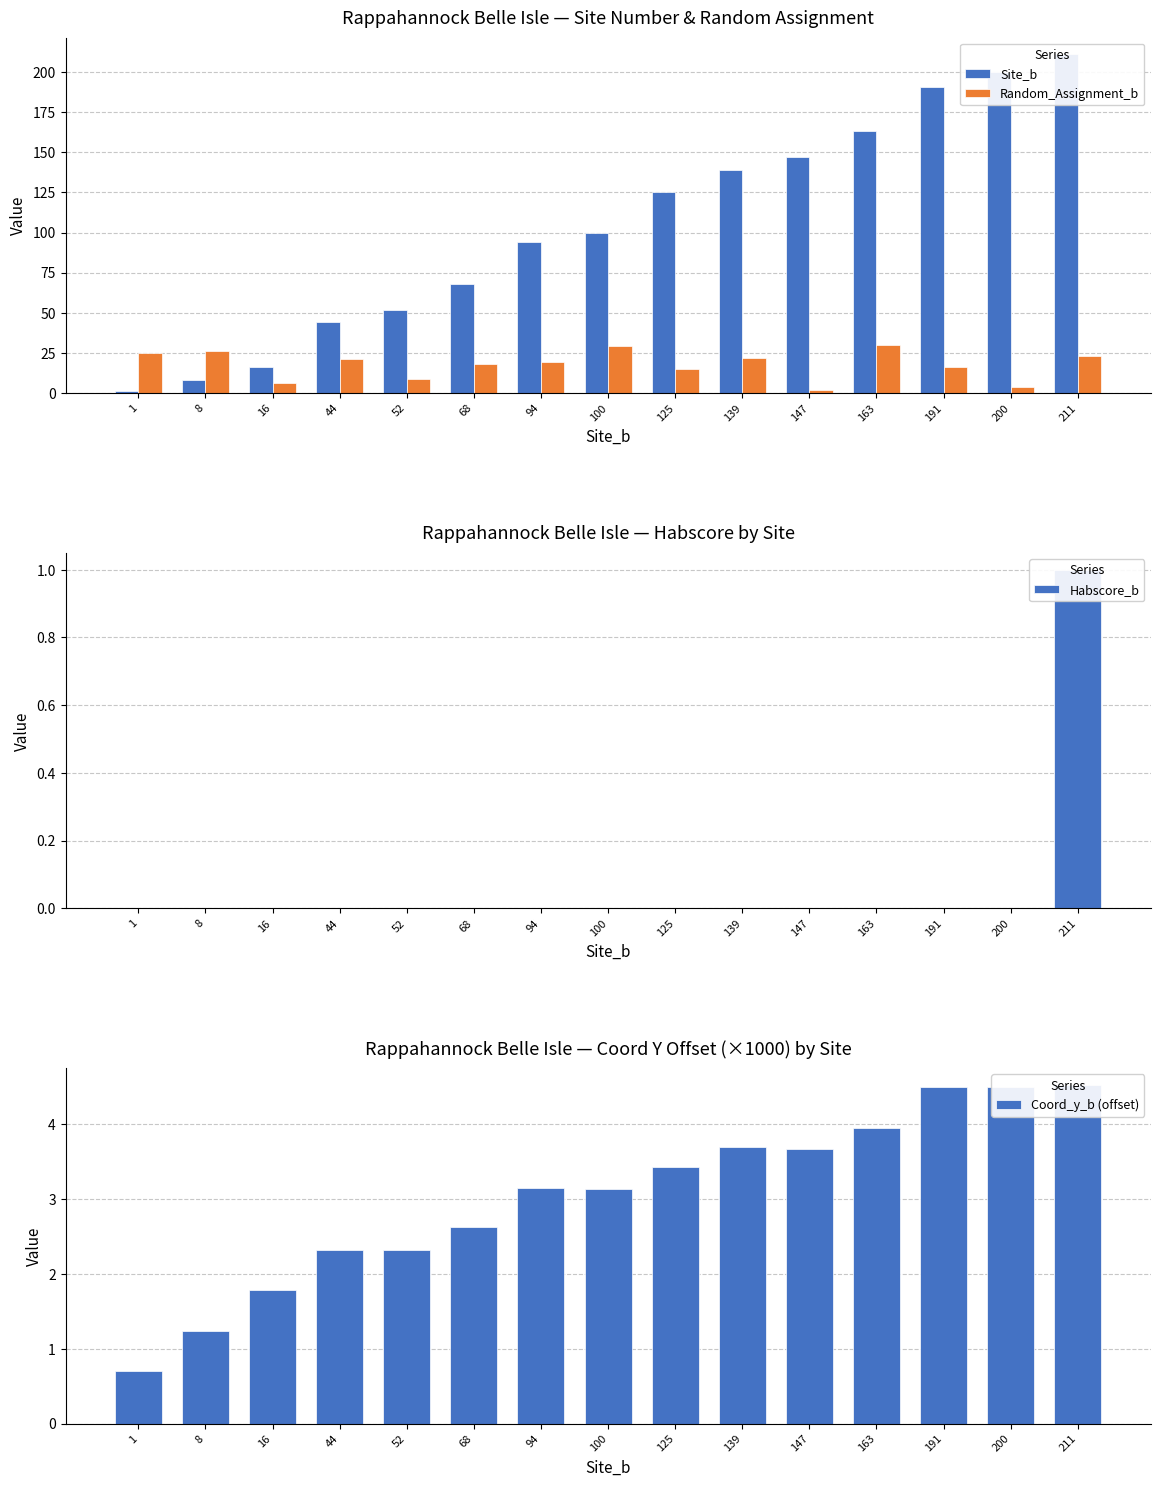

What is the sum of all Random_Assignment_b values?

265.0